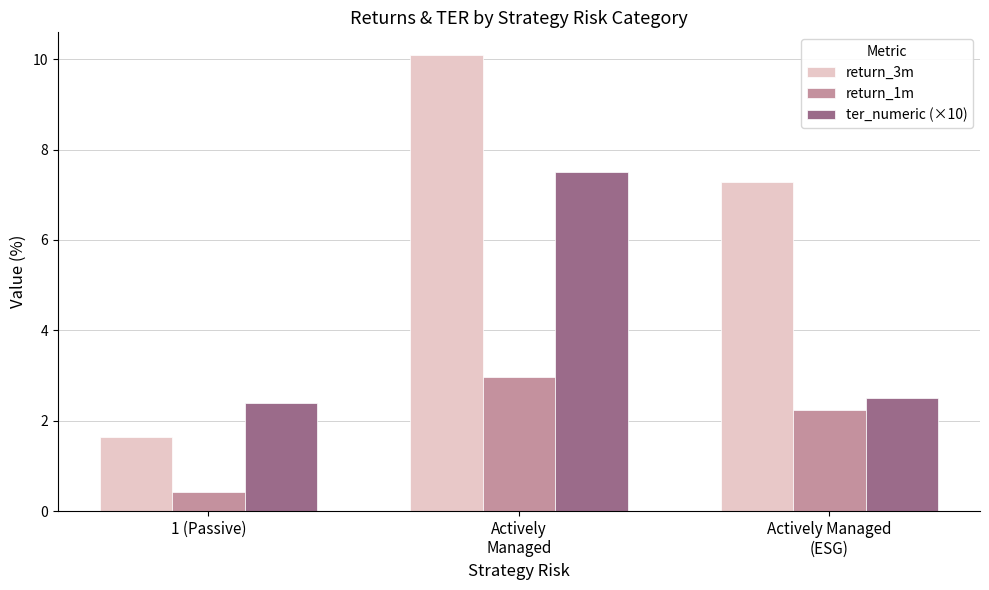

Is the value of return_1m at 1 (Passive) greater than the value of return_3m at 1 (Passive)?

No